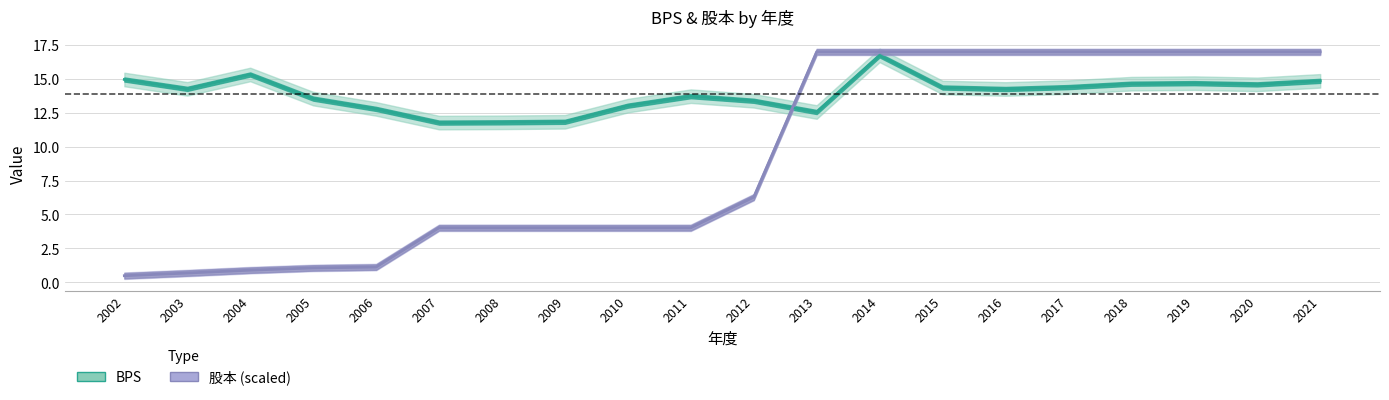

The 股本 series shows 17.0 at 2013. True or false?

True